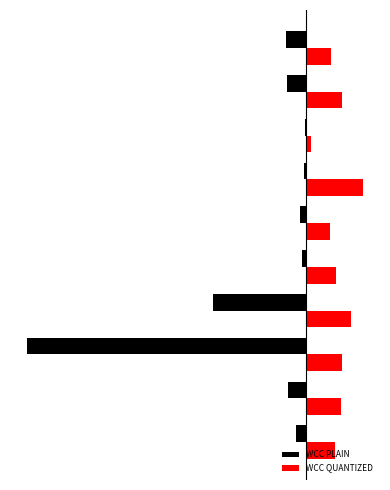

What are all the series names shown in the legend?

WCC PLAIN, WCC QUANTIZED